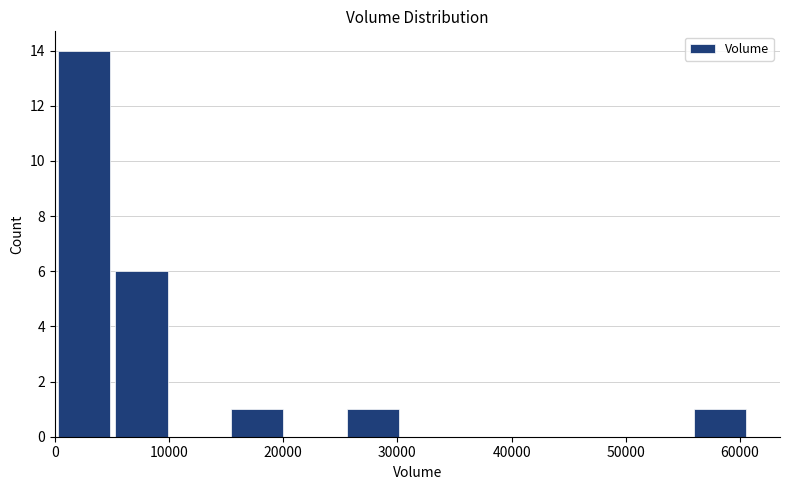

Which range on the x-axis has the tallest bar?

0 to 5000